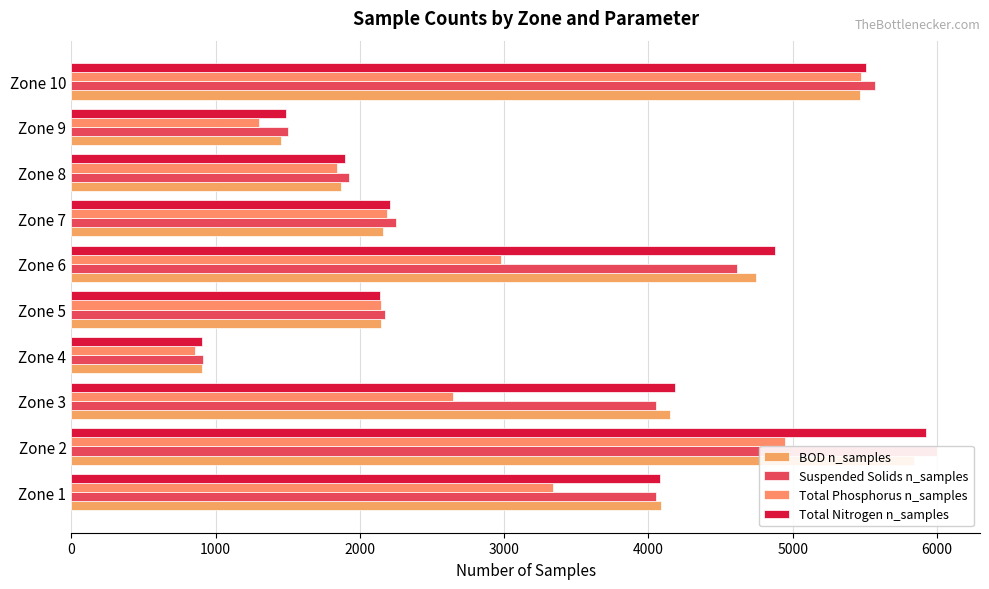

What are all the series names shown in the legend?

BOD n_samples, Suspended Solids n_samples, Total Phosphorus n_samples, Total Nitrogen n_samples